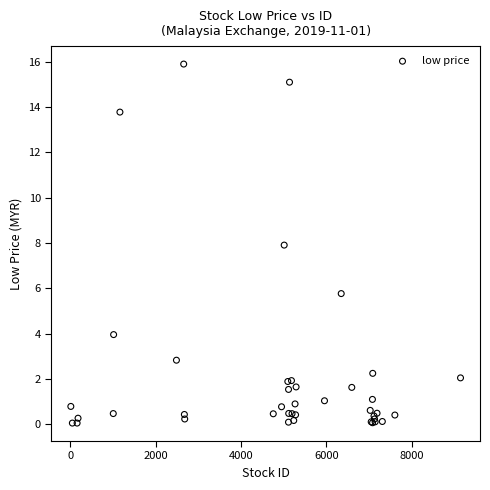

What Y value in the scatter plot is closest to 7?

7.9